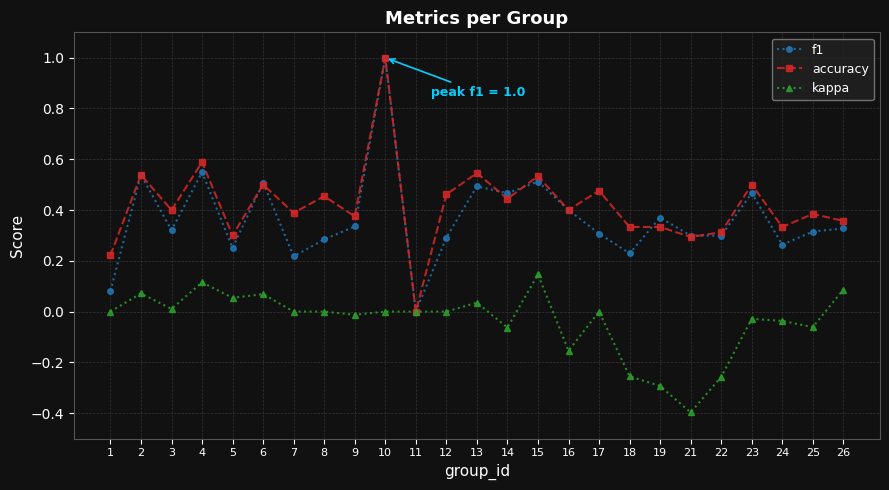

Where is the first local minimum for accuracy?

3